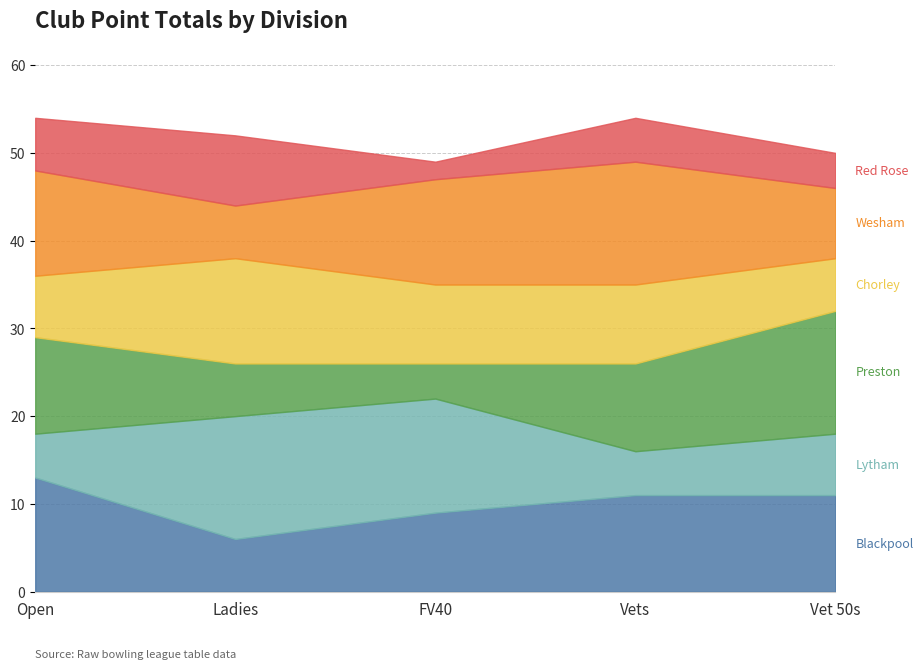

The Preston series shows 9 at Ladies. True or false?

False